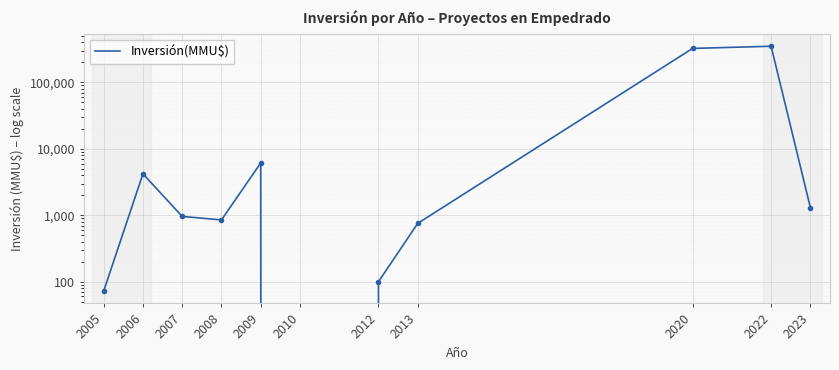

What is the sum of all values?

687687